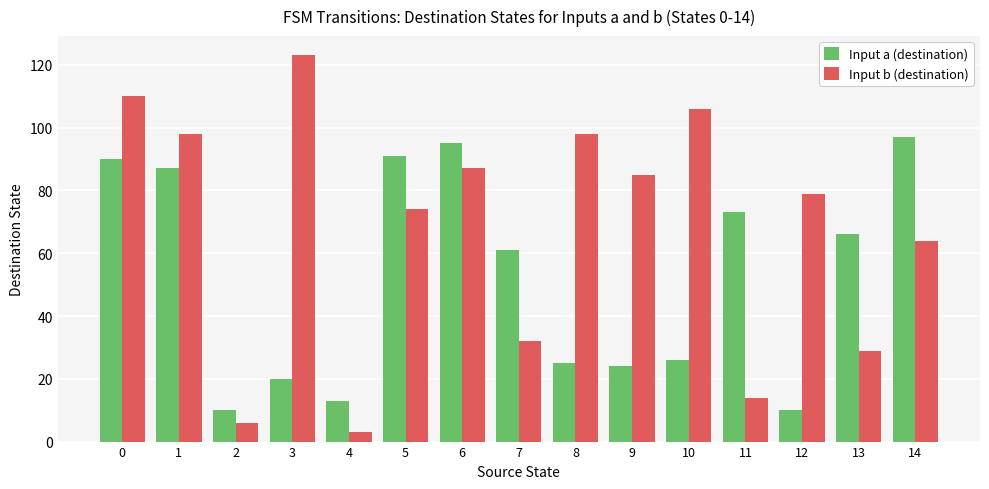

What is the difference between the maximum and second lowest values in the Input a (destination) series?

87